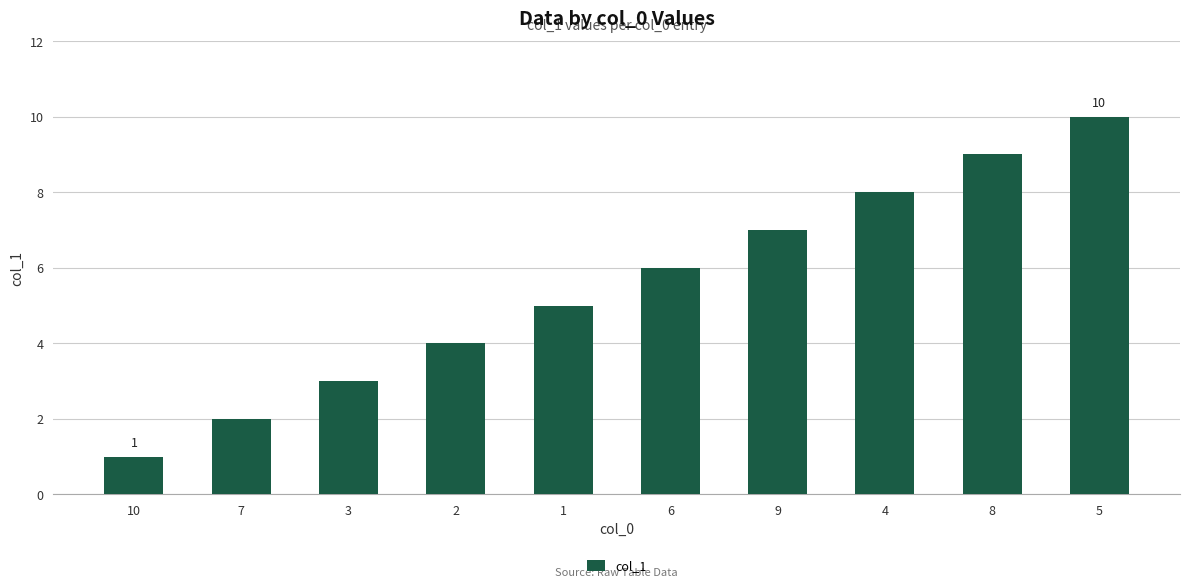

What is the change in value from 2 to 1?

+1